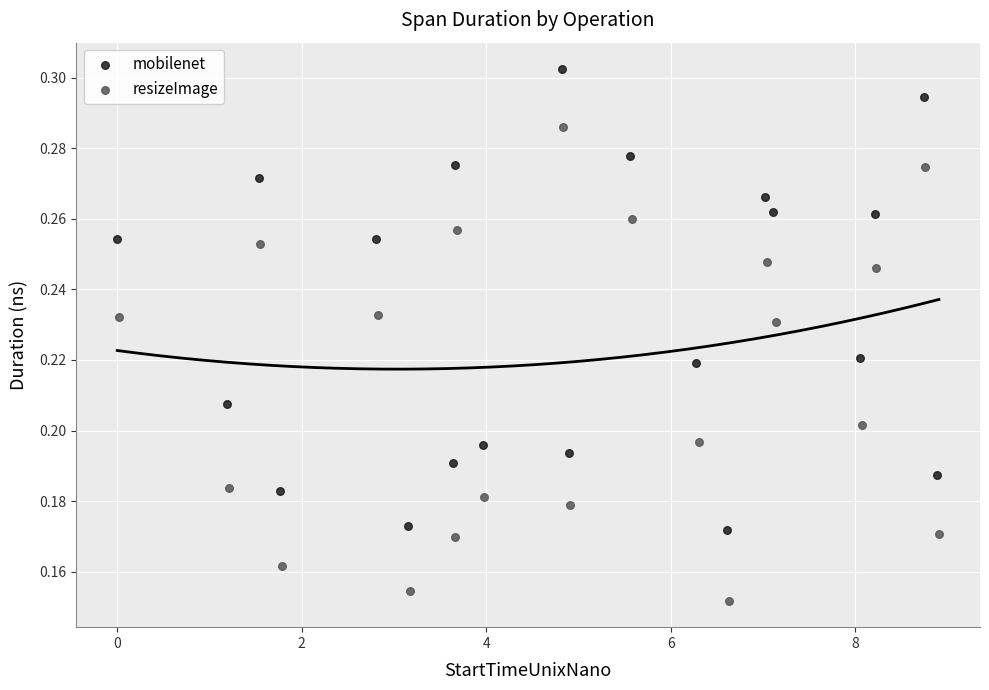

Which series reaches the maximum Y coordinate?

mobilenet